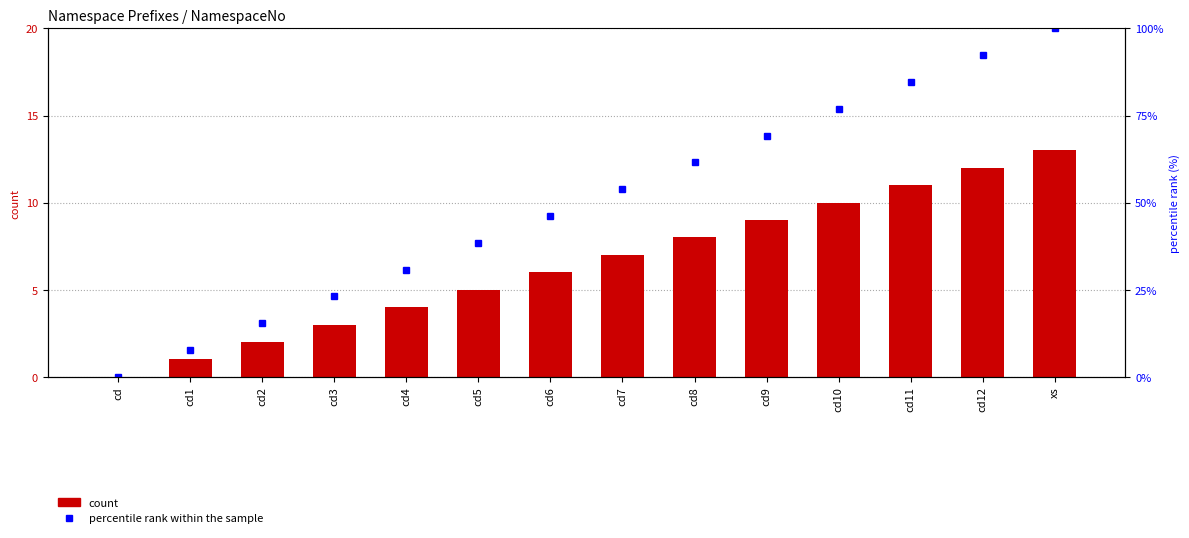

Which category has the lowest value in the NamespaceNo series?

cd